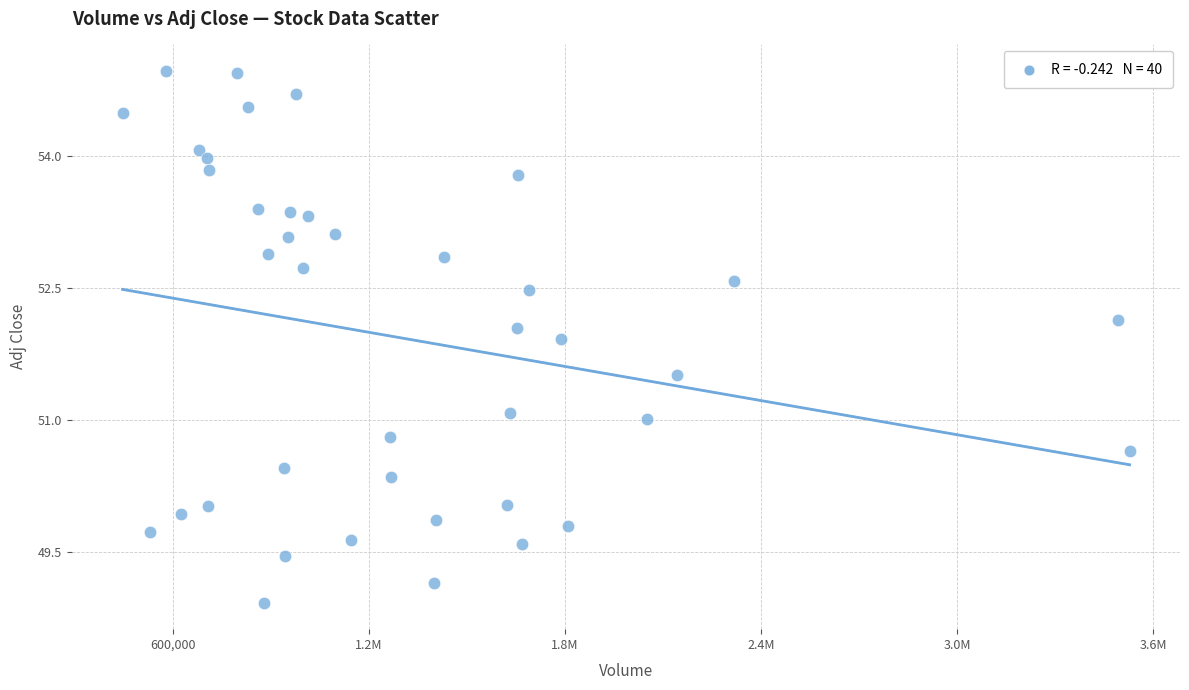

What is the range of X values (max minus min)?

3083800.0